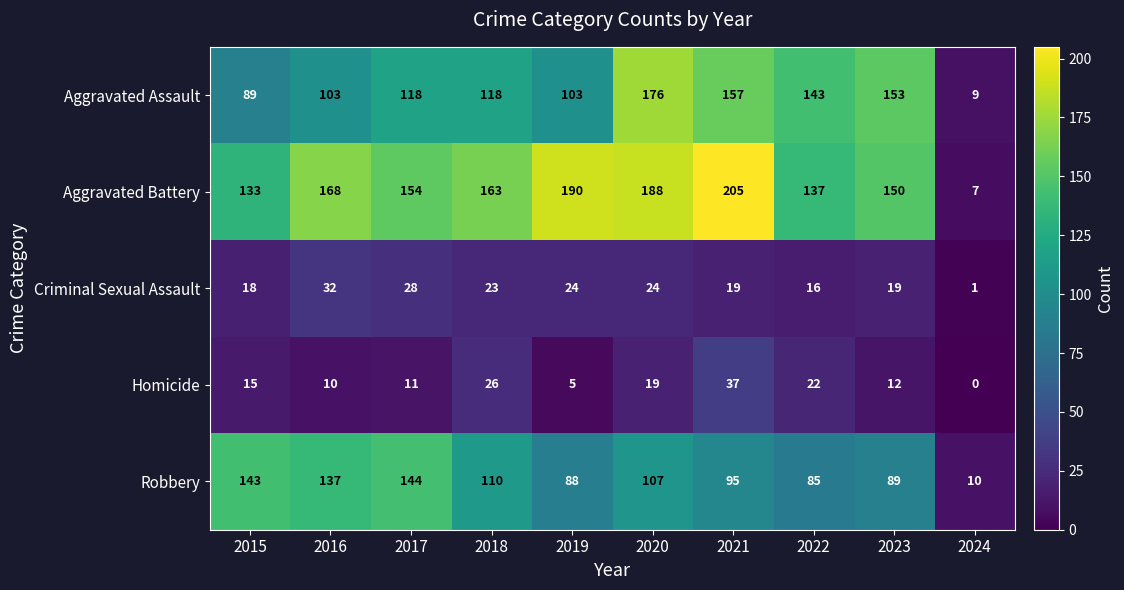

How many data points does each series have?

10